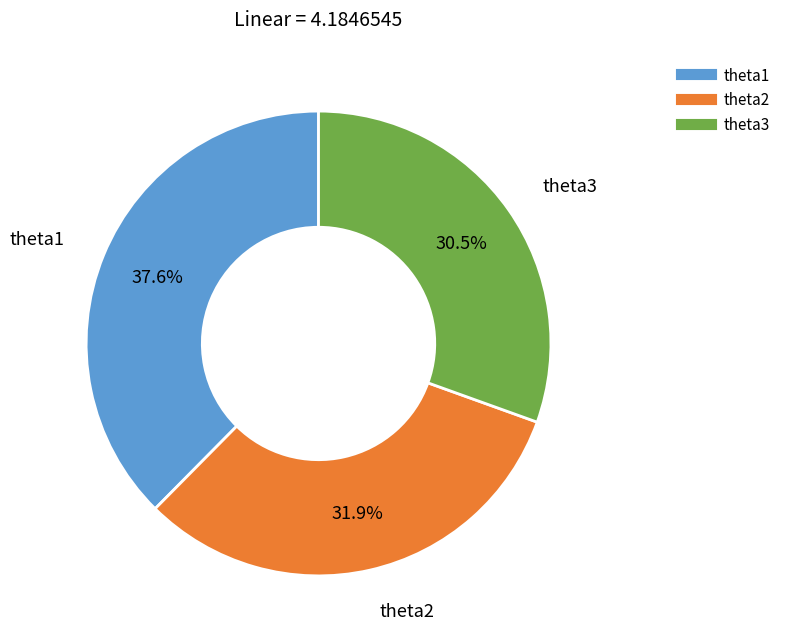

Does theta3 account for over 50% of the chart?

No